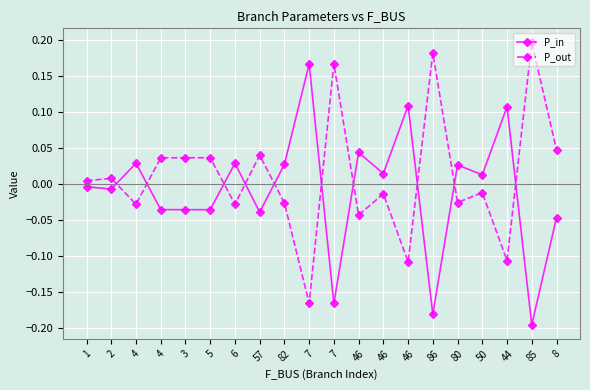

List the labels in order of P_out value, largest first.

85, 86, 7, 8, 57, 5, 3, 4, 2, 1, 50, 46, 80, 82, 6, 4, 46, 44, 46, 7